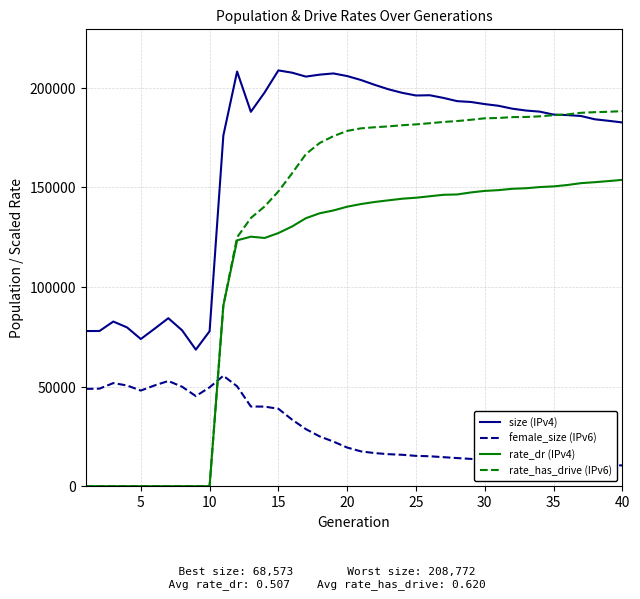

Which series has the largest range (max minus min)?

rate_has_drive (IPv6)